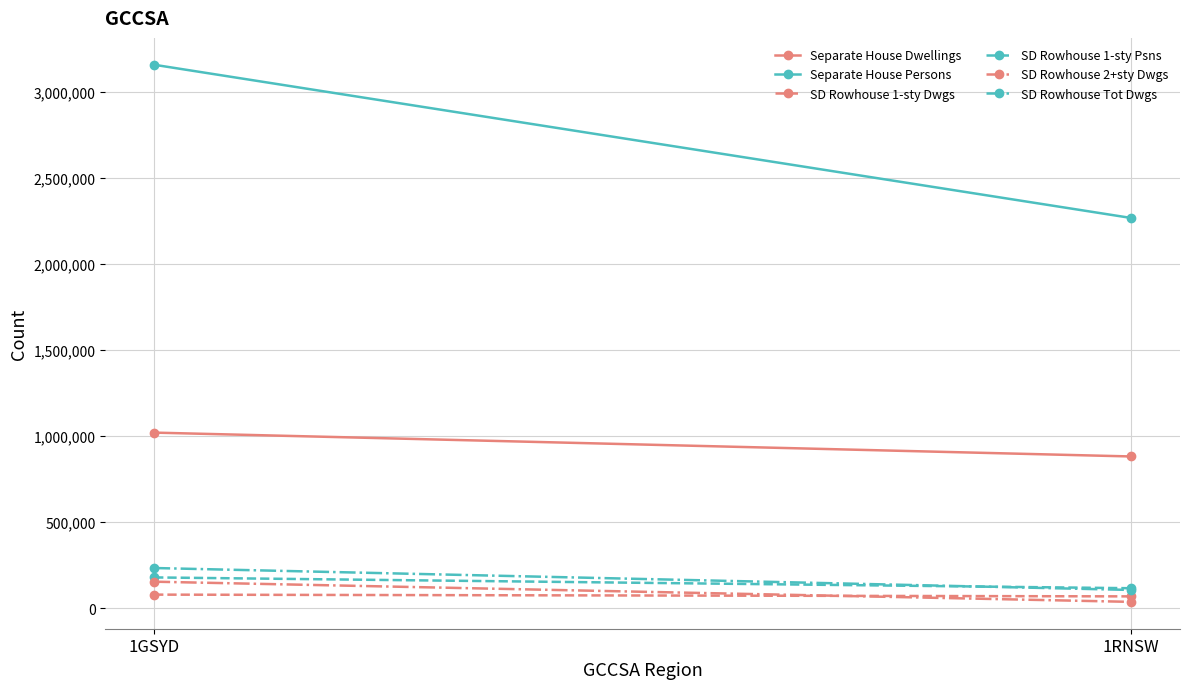

True or false: Separate House Persons has a value of 2267582 at 1RNSW.

True